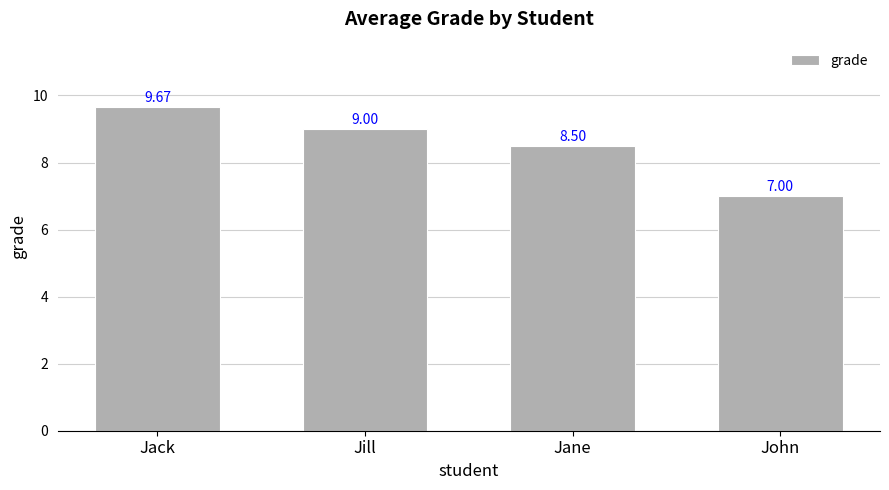

Rank the categories by value from highest to lowest.

Jack, Jill, Jane, John